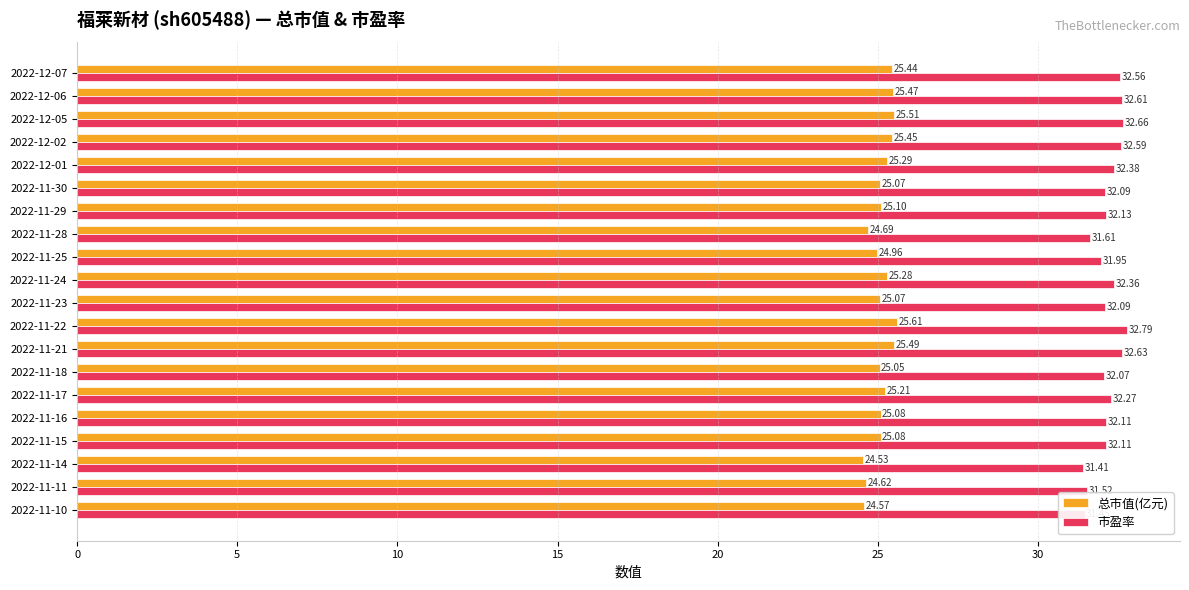

Rank the series at 2022-11-23 from highest to lowest value.

市盈率, 总市值(亿元)